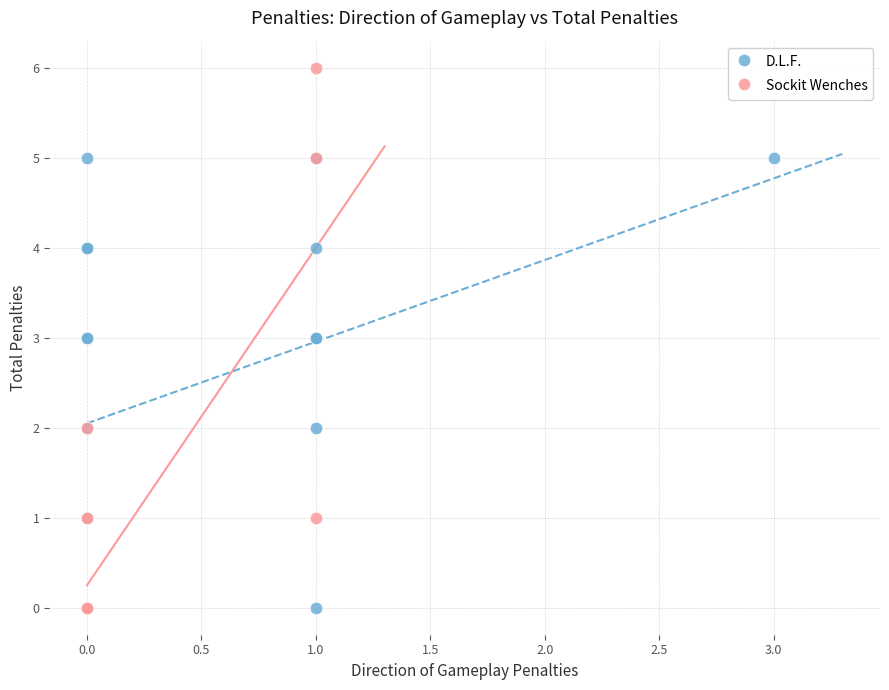

Which series has the widest spread of Y values?

Sockit Wenches